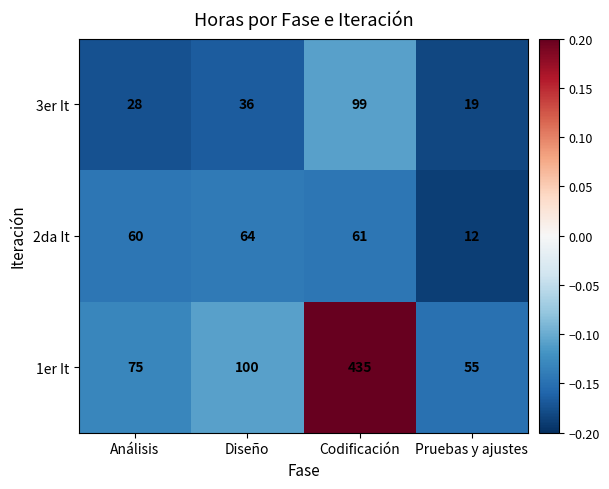

What is the greatest value displayed?

435